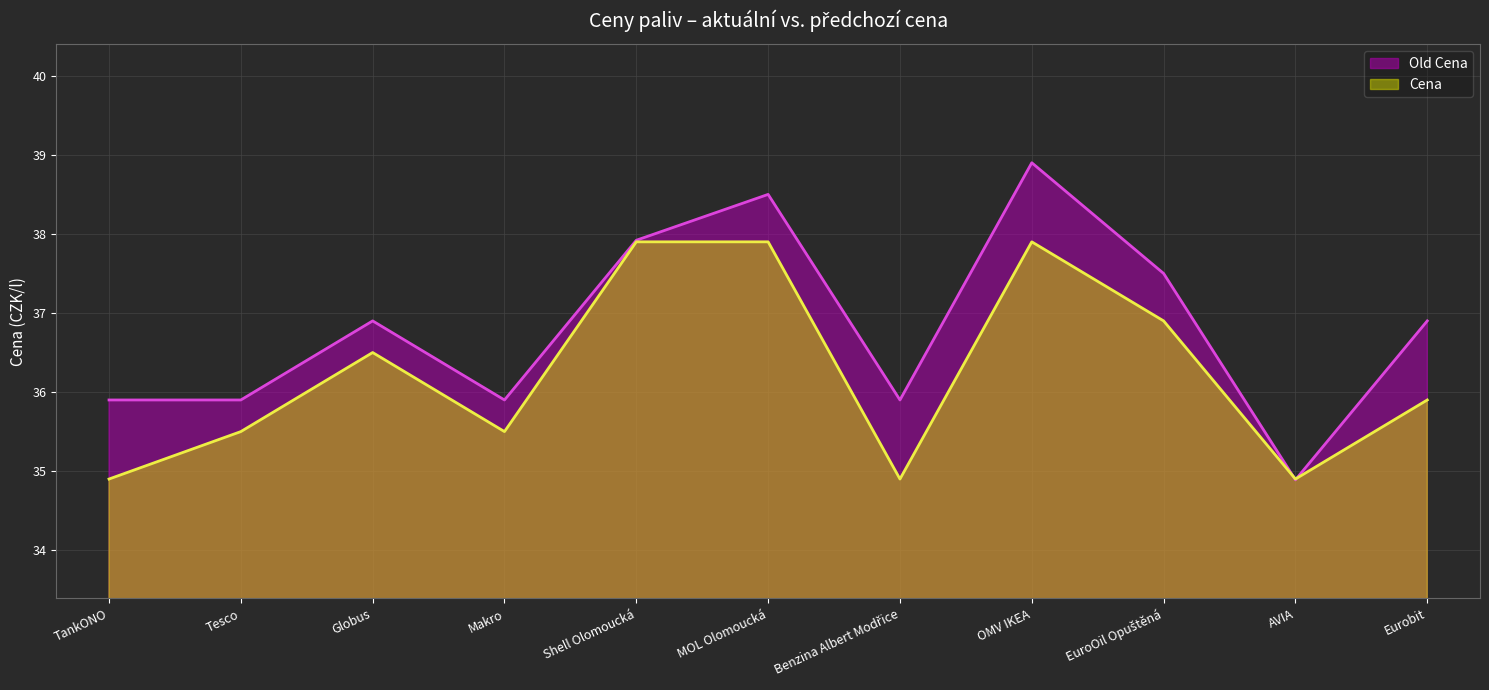

Which series has the largest range (max minus min)?

Old Cena